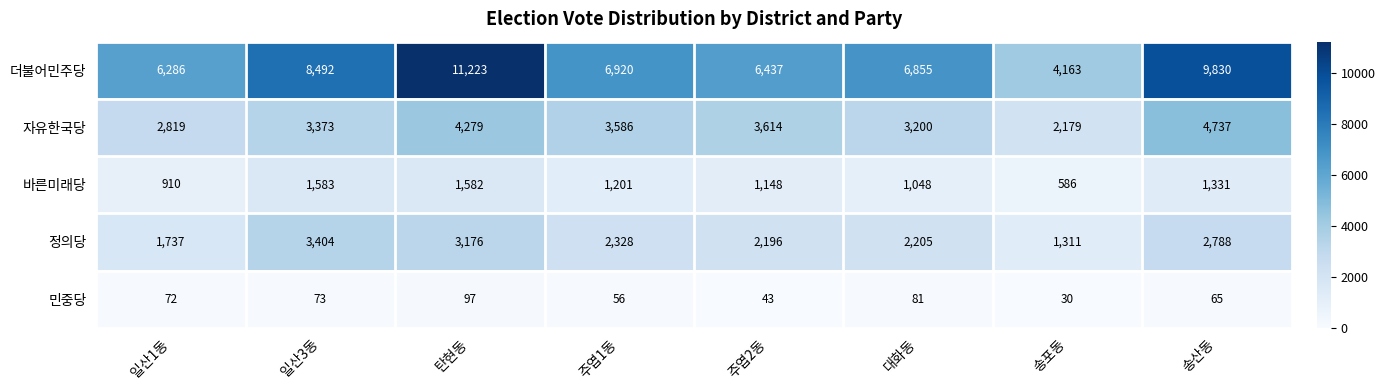

At how many categories does at least one series exceed 7561?

3